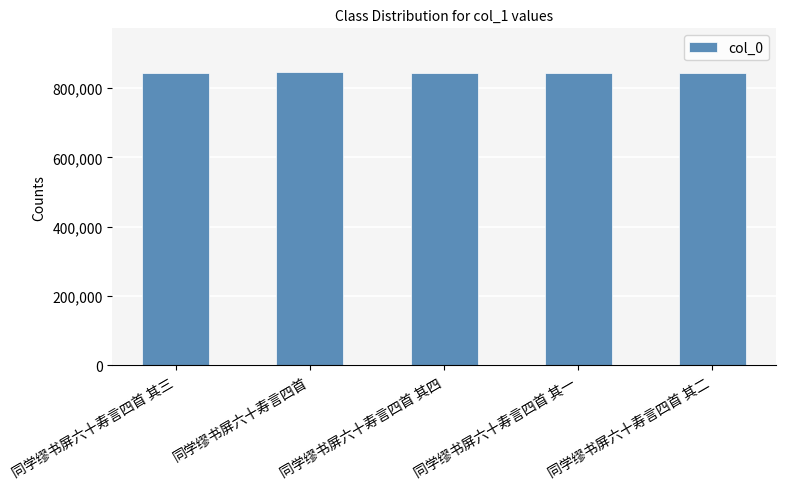

How many values are below 842430?

2